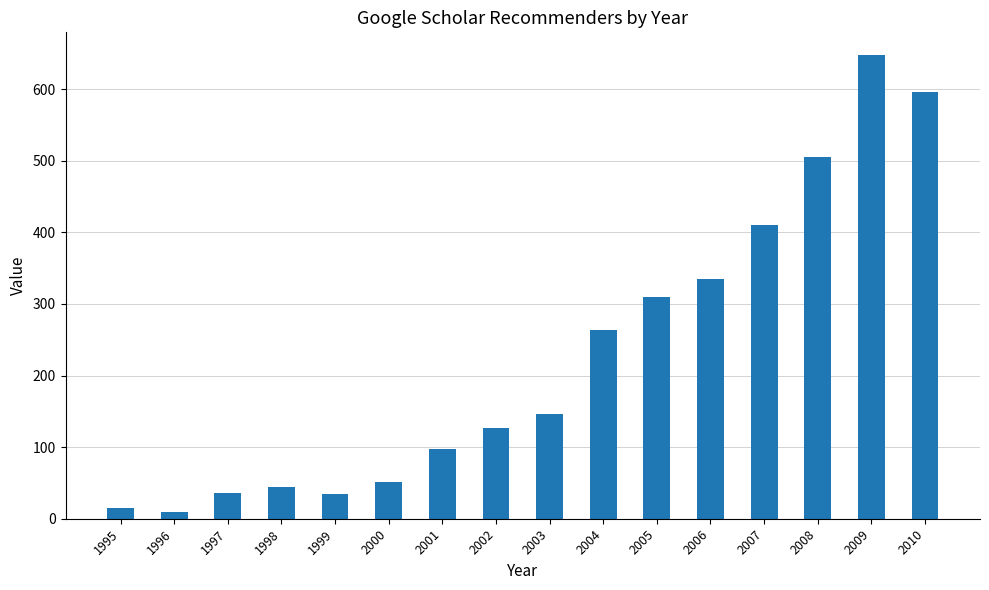

Which has a higher value, 2001 or 1998?

2001